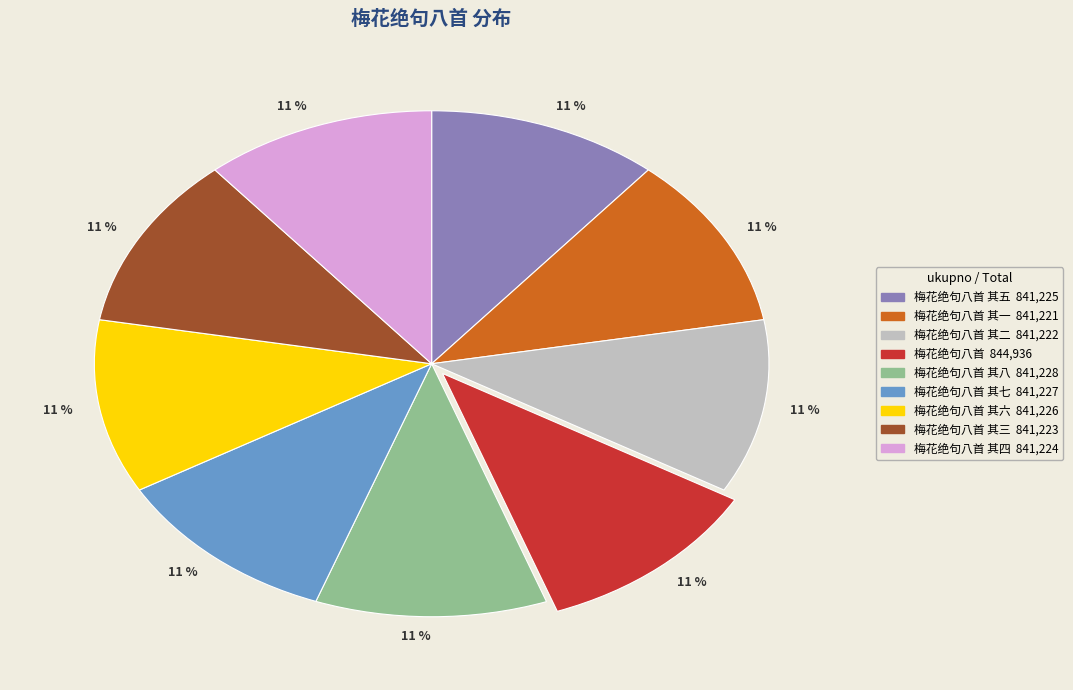

Is there a majority slice in this chart?

No